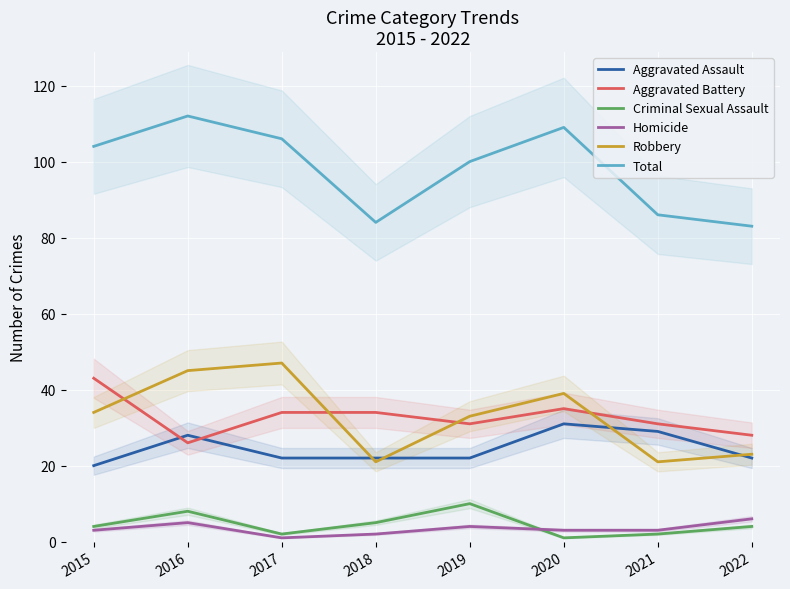

Reading right to left, extract all data points from this chart.

Aggravated Assault: 2022=22	2021=29	2020=31	2019=22	2018=22	2017=22	2016=28	2015=20
Aggravated Battery: 2022=28	2021=31	2020=35	2019=31	2018=34	2017=34	2016=26	2015=43
Criminal Sexual Assault: 2022=4	2021=2	2020=1	2019=10	2018=5	2017=2	2016=8	2015=4
Homicide: 2022=6	2021=3	2020=3	2019=4	2018=2	2017=1	2016=5	2015=3
Robbery: 2022=23	2021=21	2020=39	2019=33	2018=21	2017=47	2016=45	2015=34
Total: 2022=83	2021=86	2020=109	2019=100	2018=84	2017=106	2016=112	2015=104